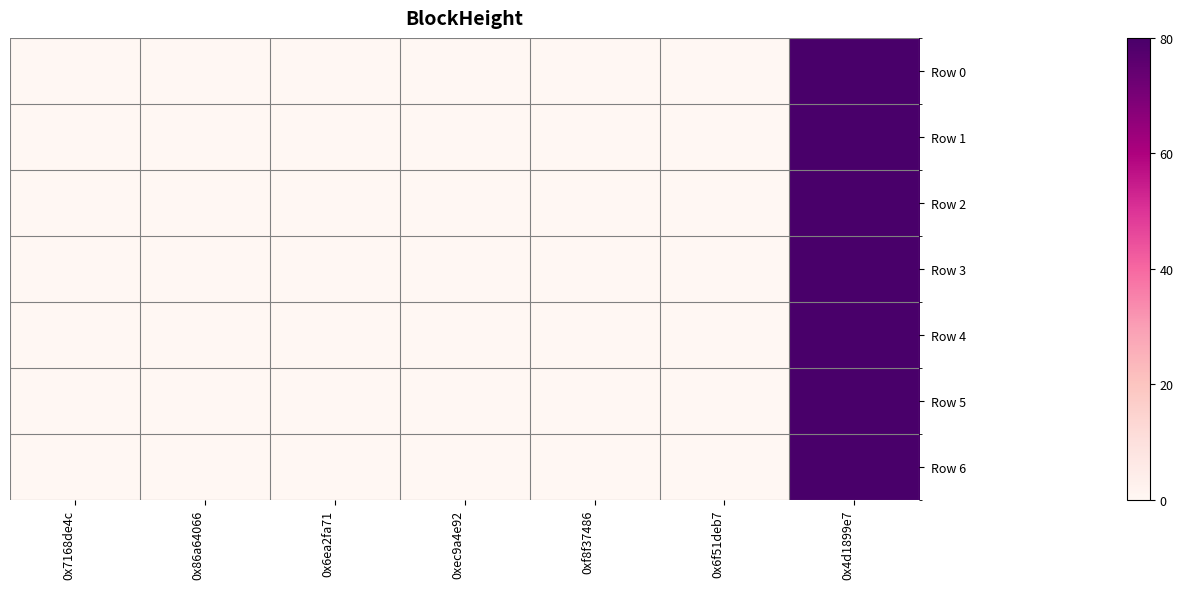

At how many categories does at least one series exceed 3?

1